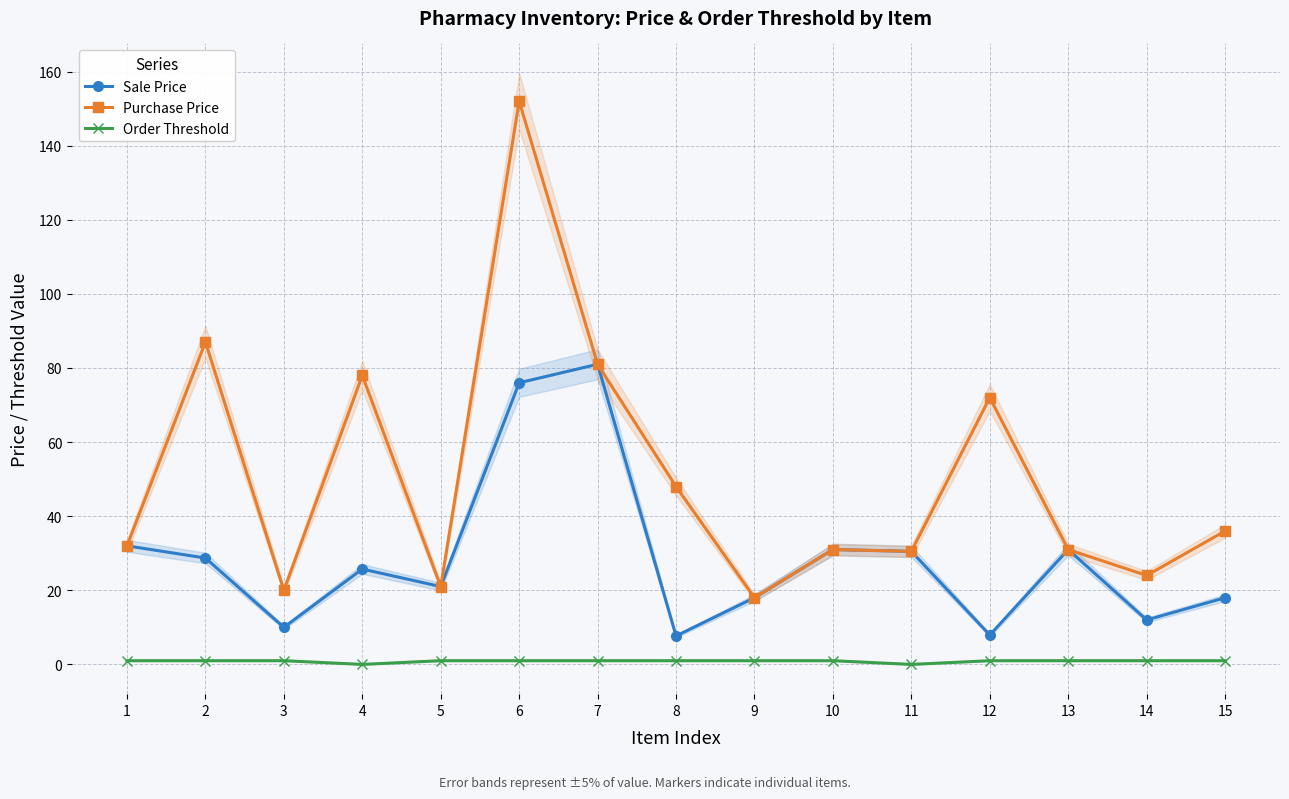

True or false: Order Threshold has a value of 1.8 at 2.

False